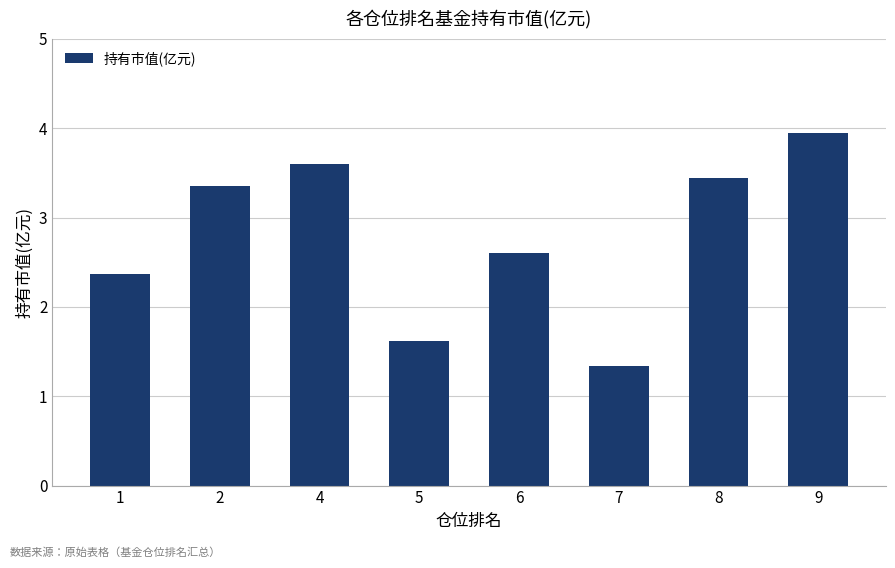

At which label does the data first exceed 3?

2